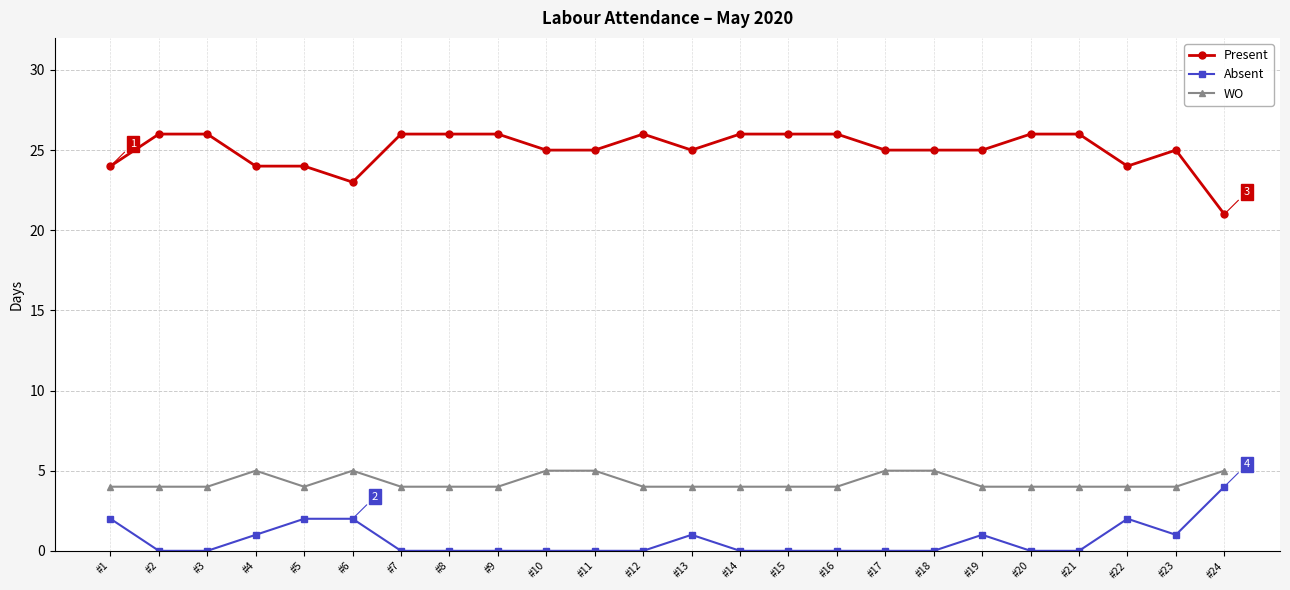

True or false: Present and Absent cross at least once.

False